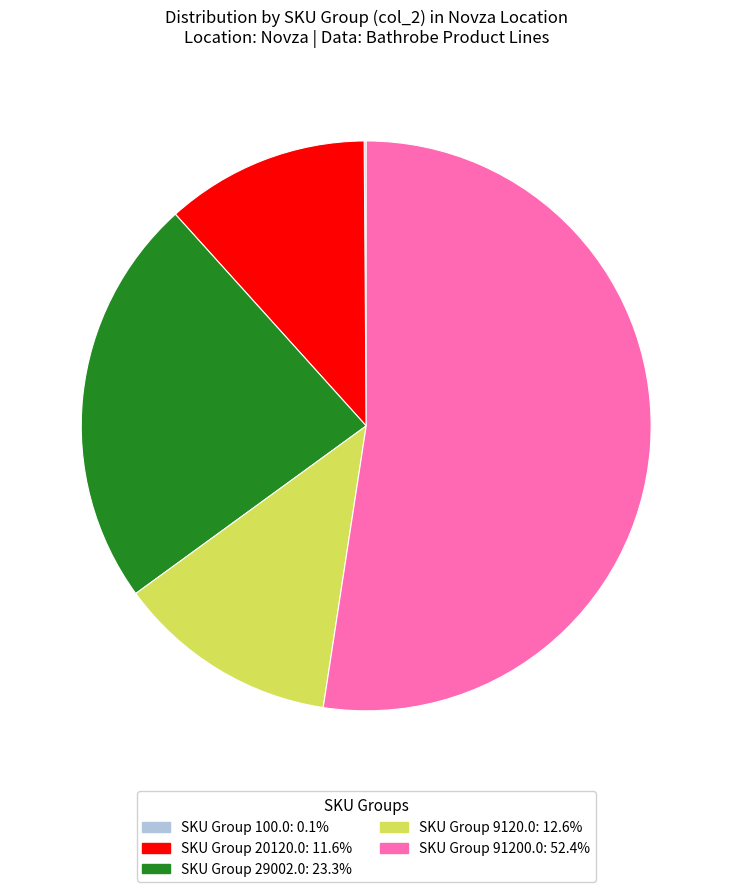

Does any single category account for the majority?

Yes